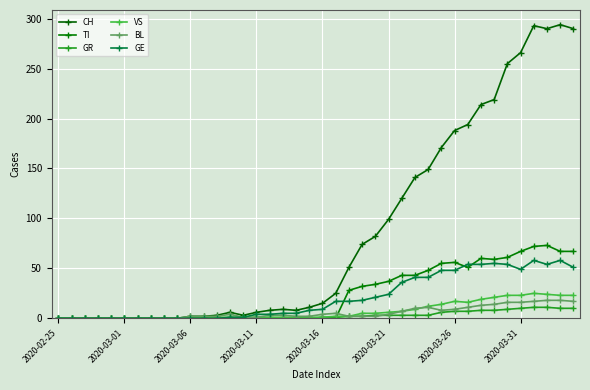

How many lines are shown in the chart?

6